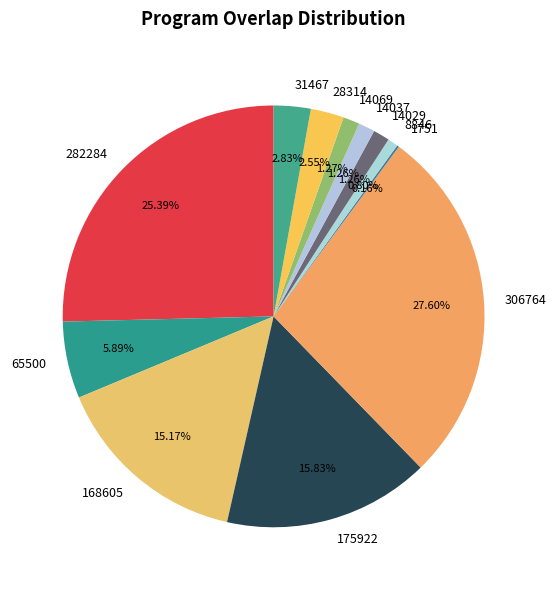

What is the largest slice in the pie chart?

306764